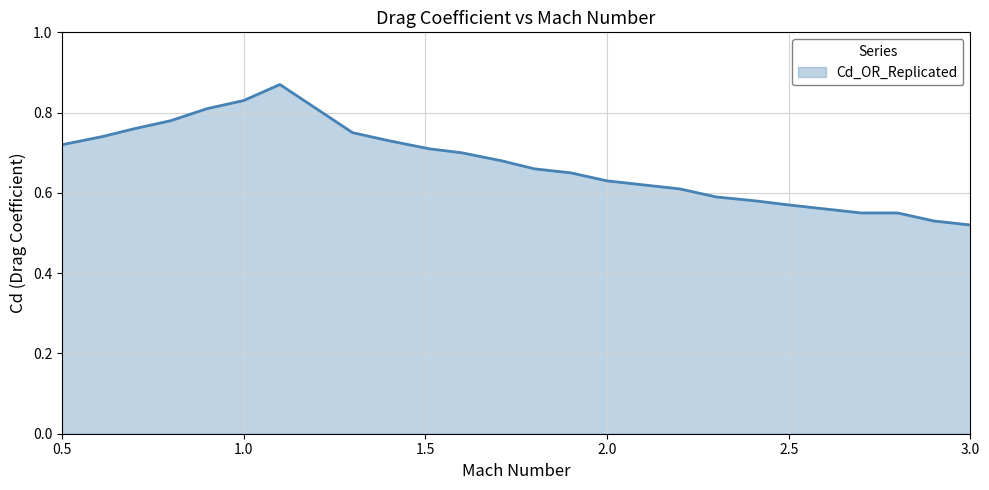

How many lines are shown in the chart?

1